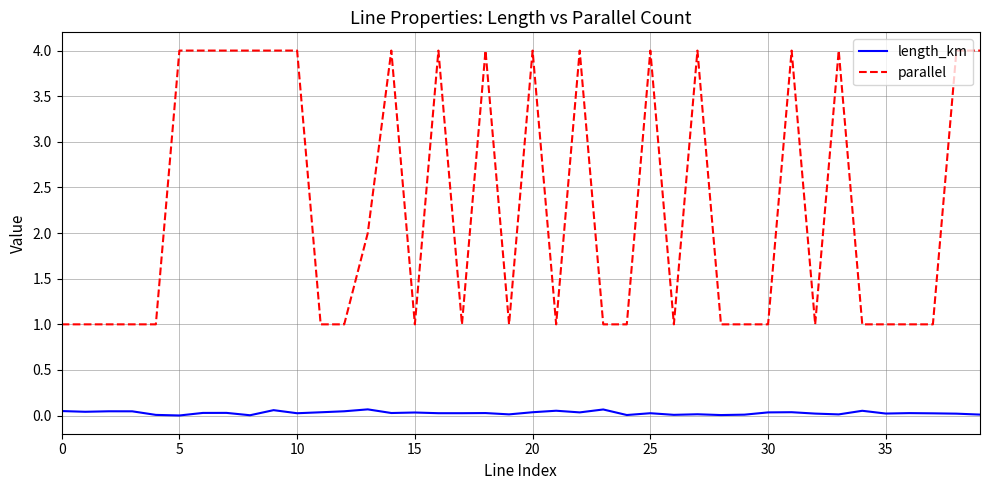

Rank the series by their maximum value, from lowest to highest.

length_km, parallel